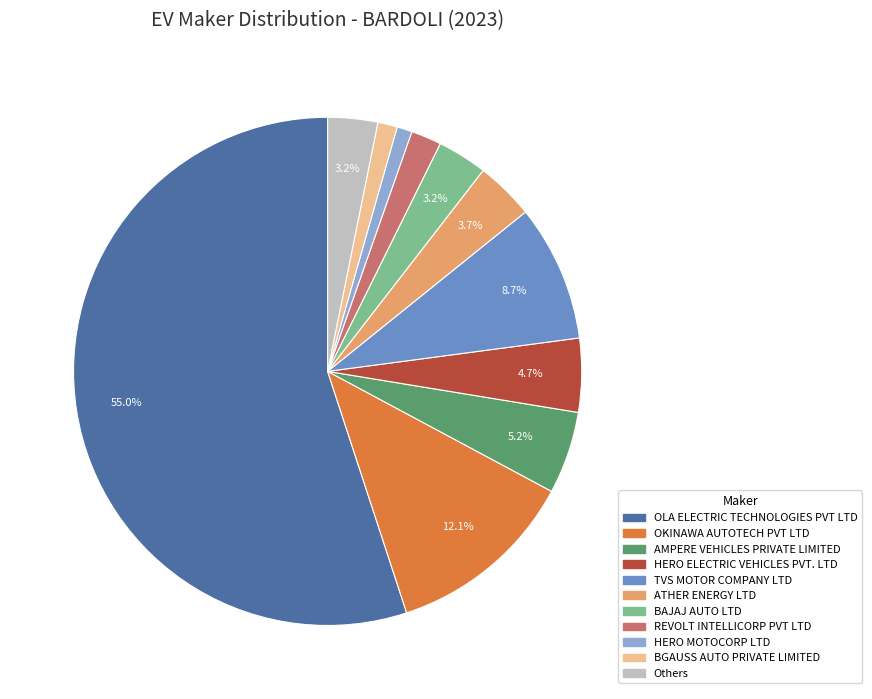

Is there a majority slice in this chart?

Yes